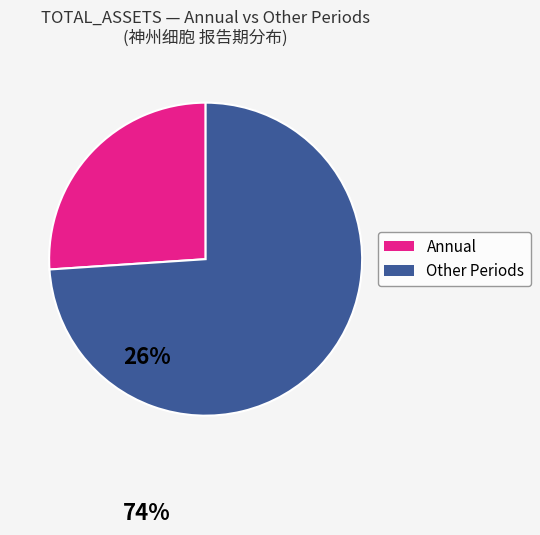

Rank the categories by value from lowest to highest.

Annual, Other Periods